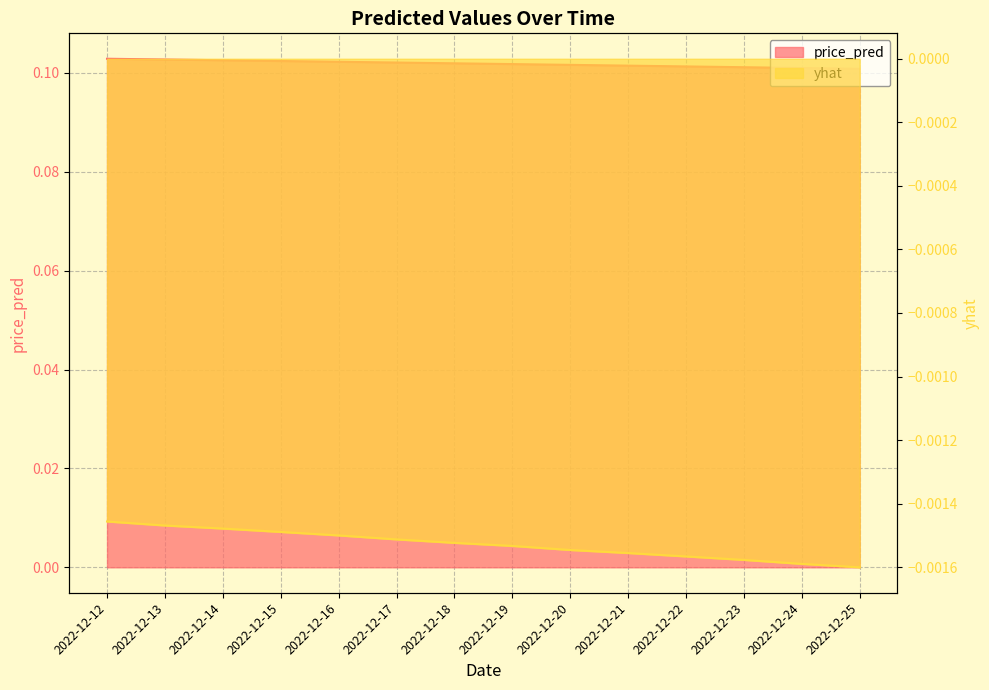

What is the total value across all series at 2022-12-15?

0.1